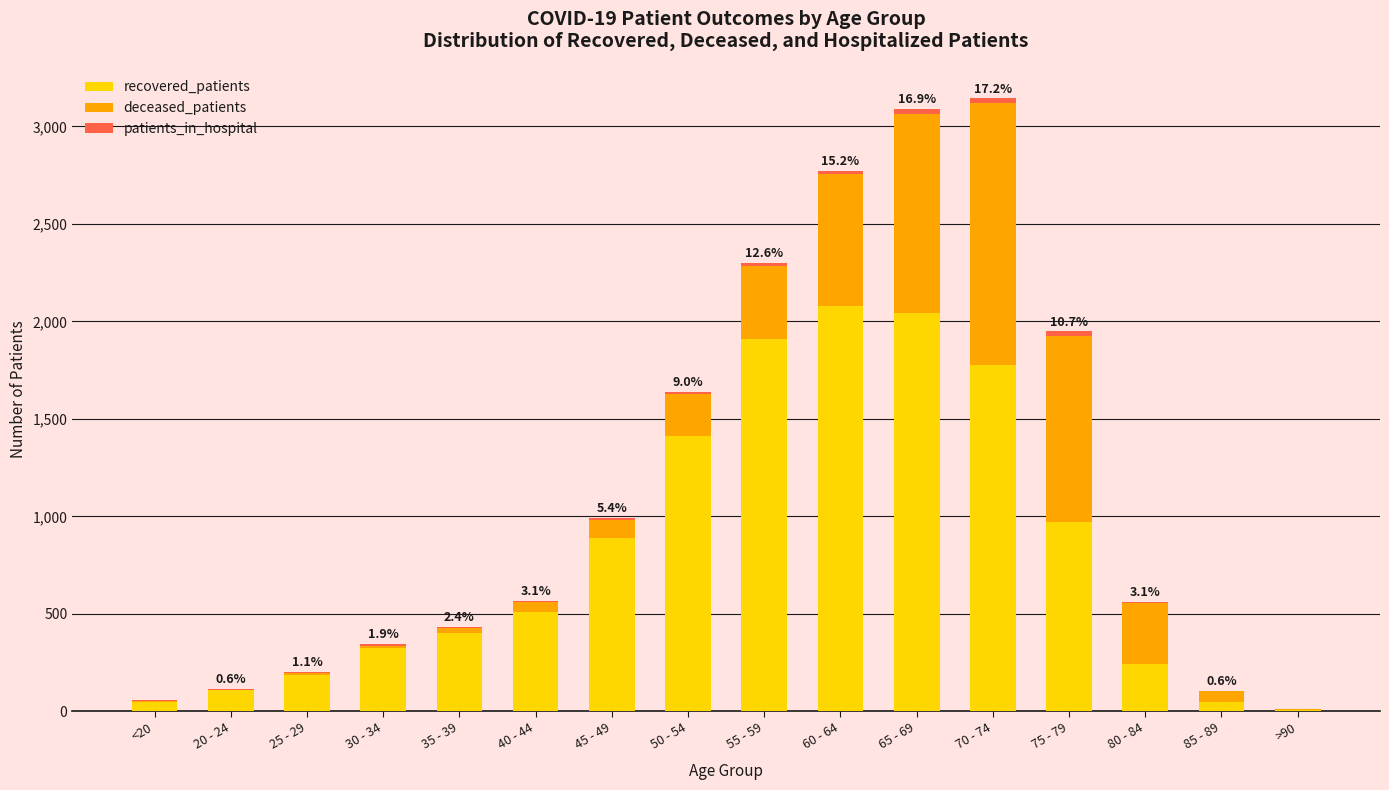

How many data points does each series have?

16